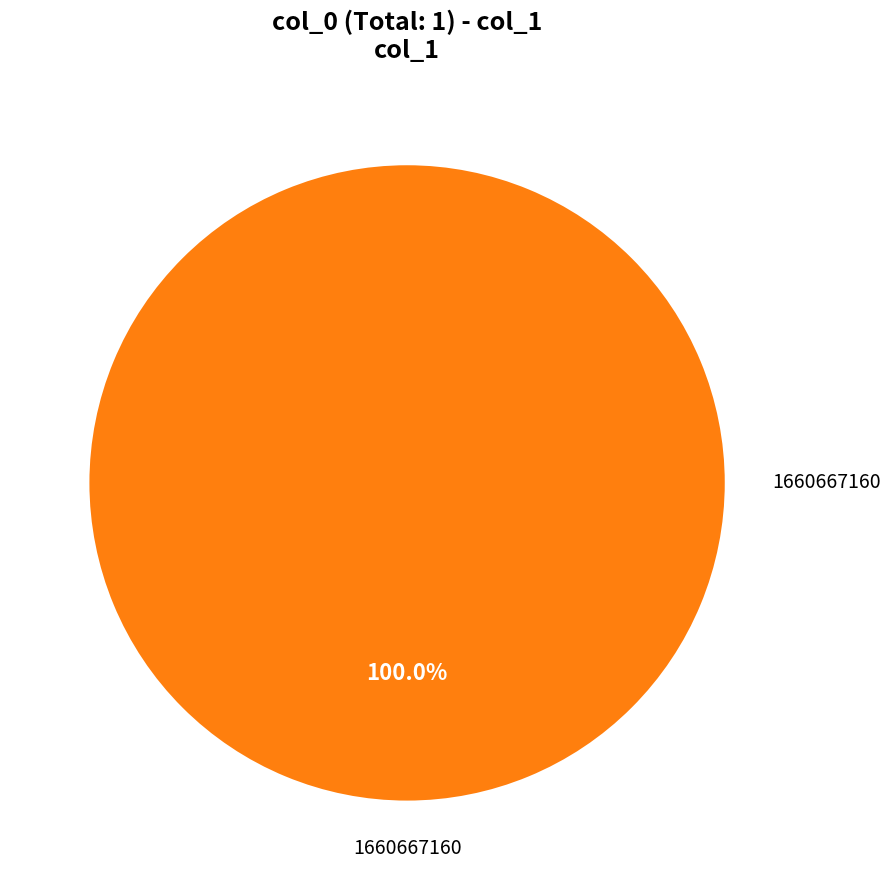

Is there a majority slice in this chart?

Yes